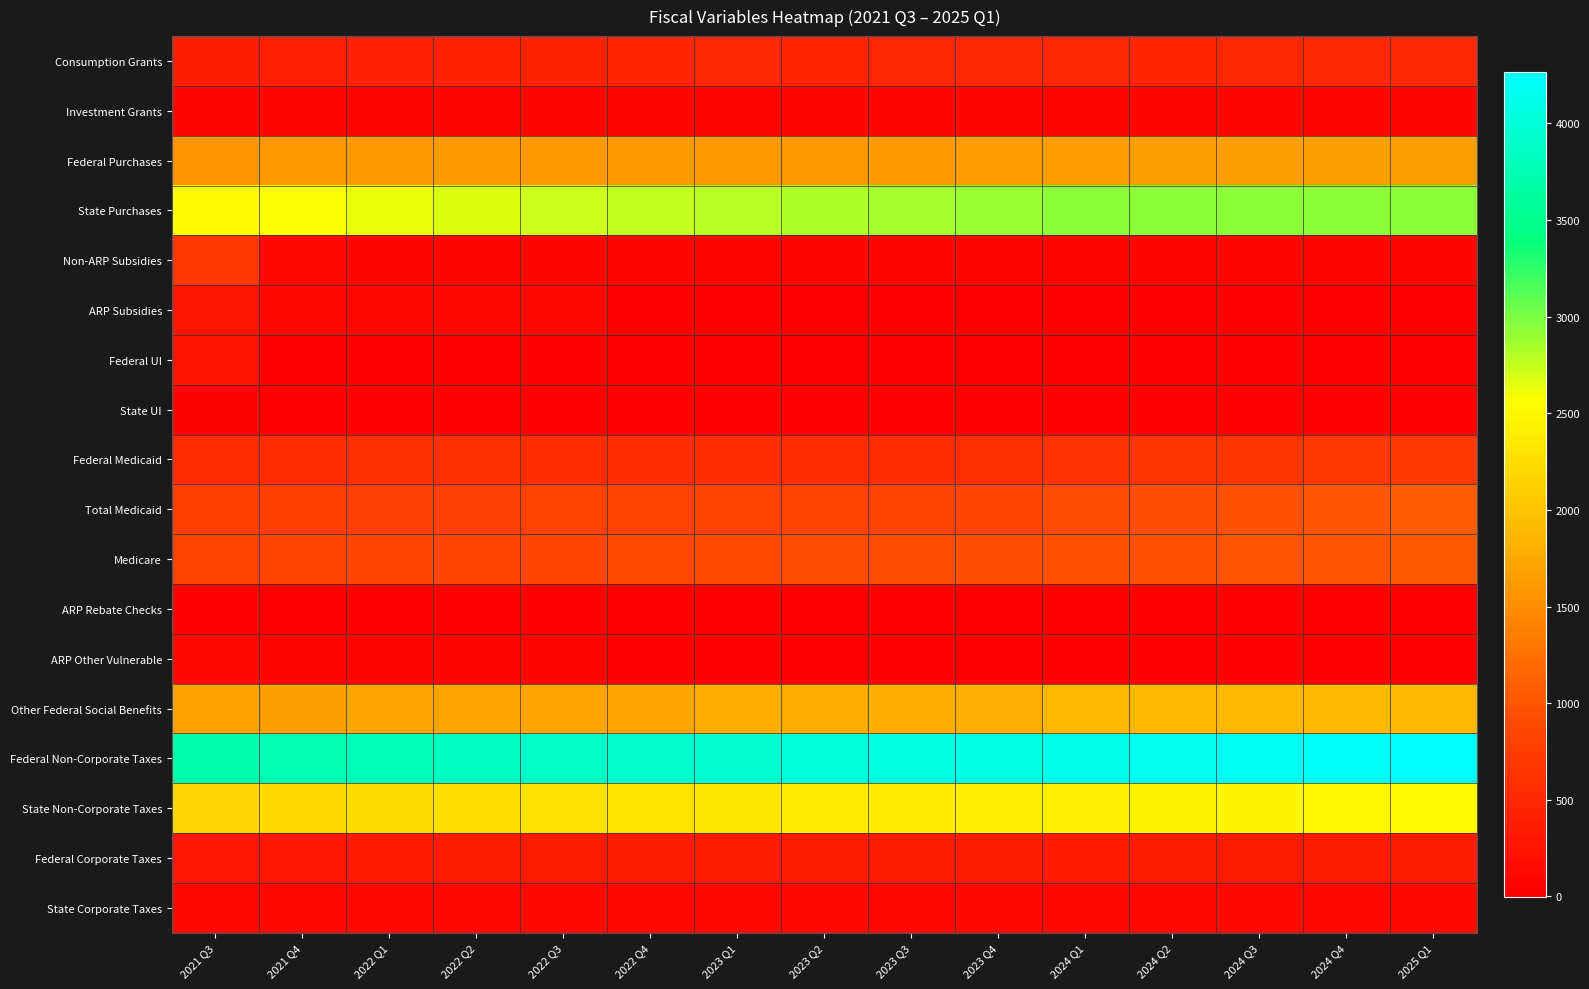

Which category has the highest value across all series?

2025 Q1